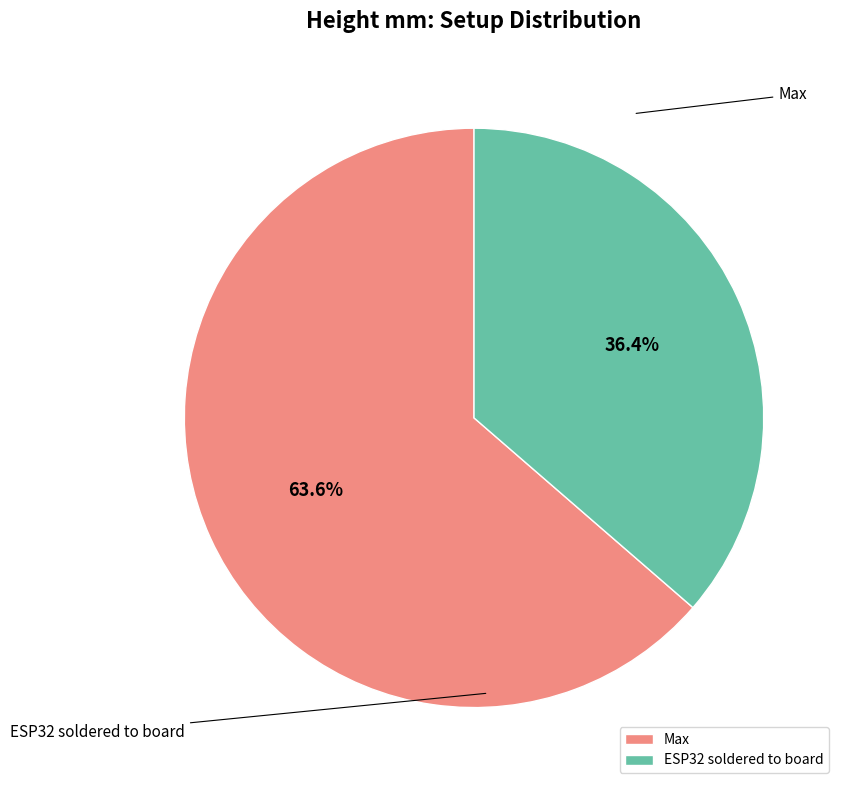

Is Max the majority of the pie?

Yes